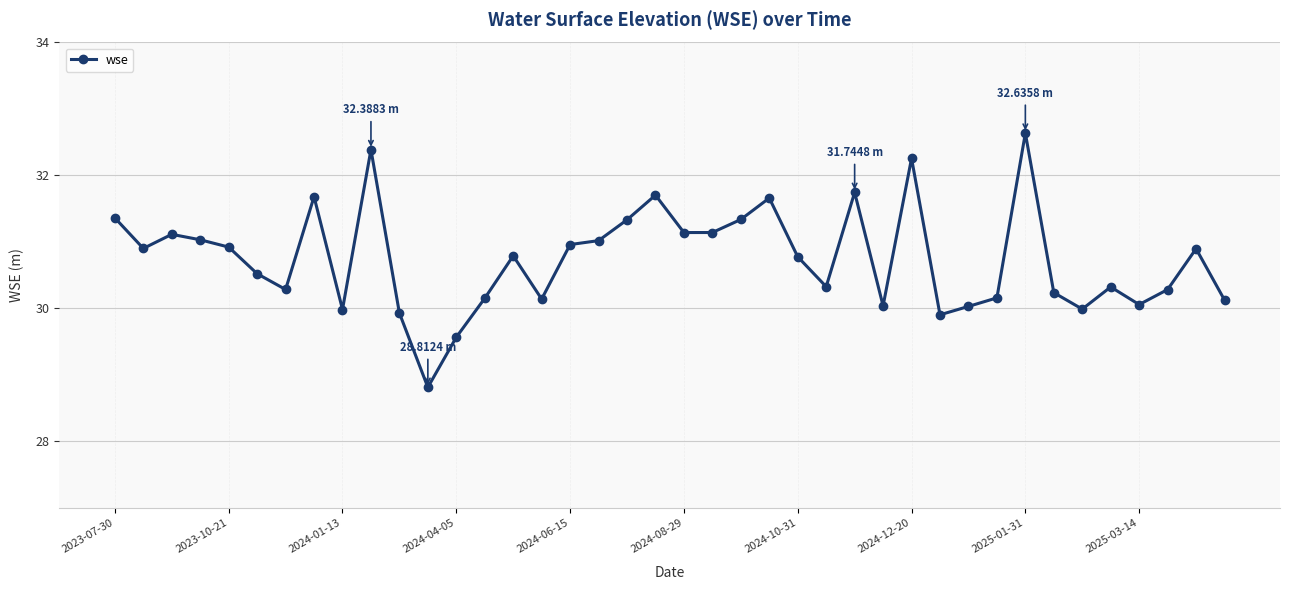

What is the difference between the second highest and second lowest values?

2.8